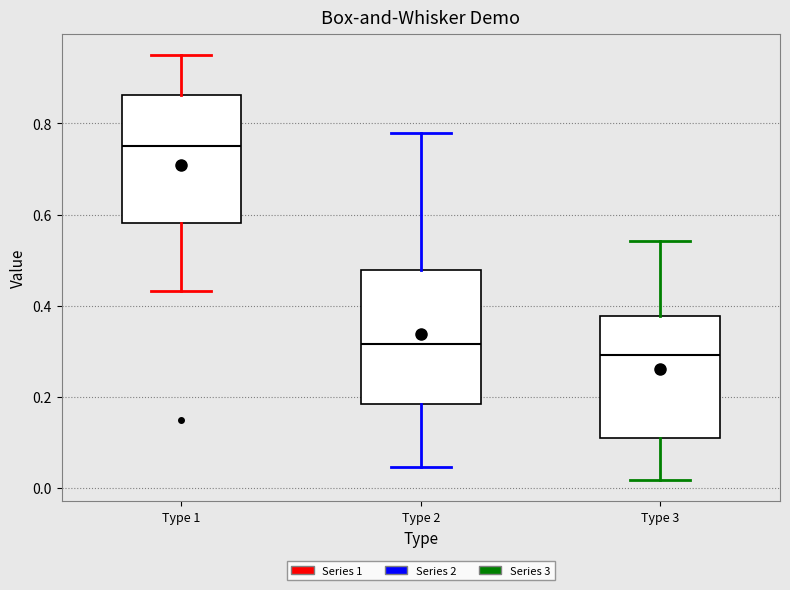

Where does the median line of the box for Type 3 sit on the y-axis? The values are not printed on the chart, so give them approximately, as read against the axis.

0.30